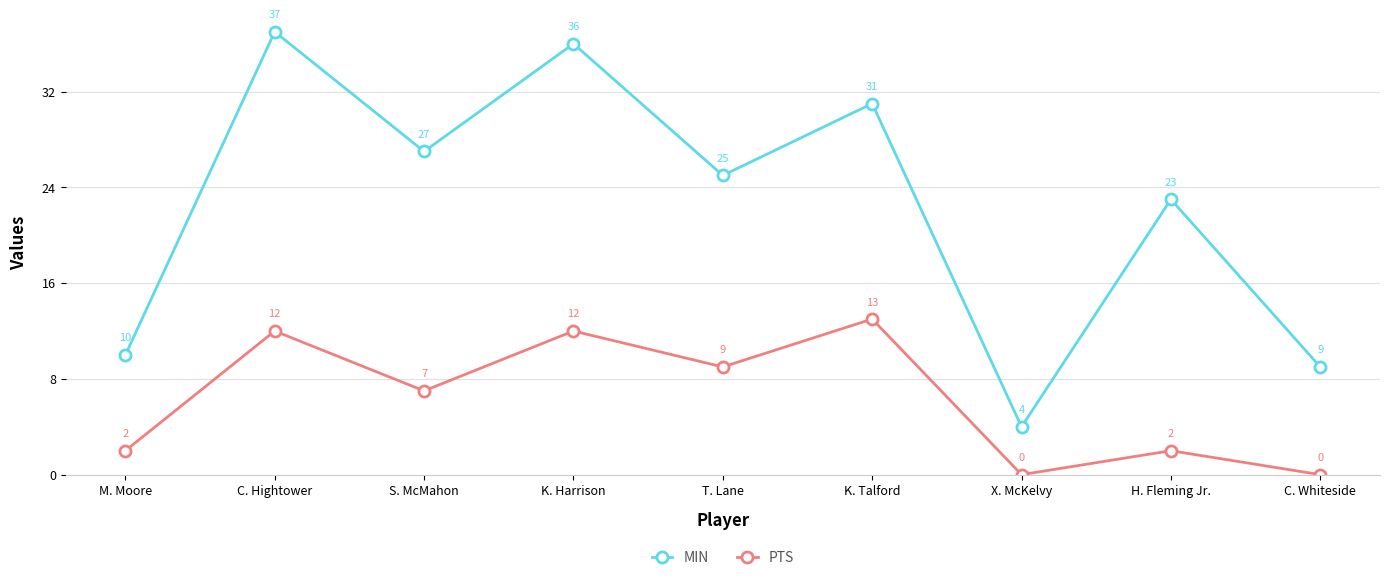

True or false: MIN and PTS cross at least once.

False